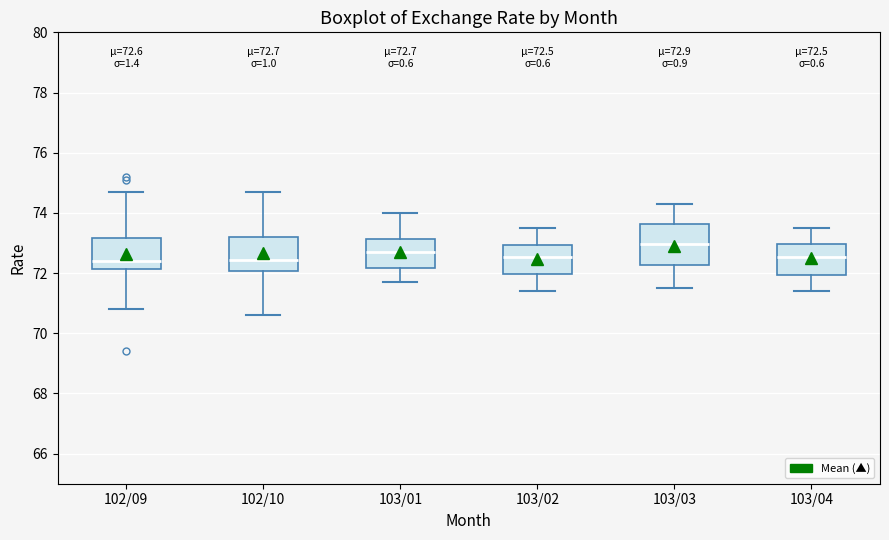

Which box has the highest median line?

103/03